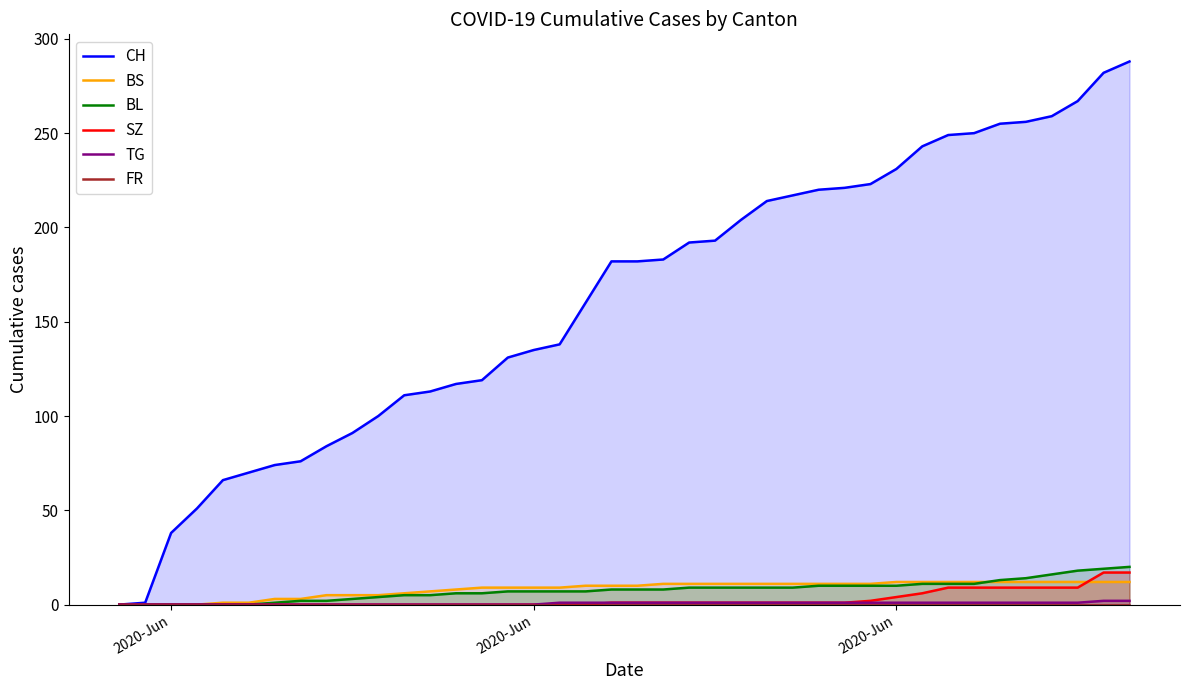

Reading left to right, transcribe all the data shown in this chart.

CH: 0	1	38	51	66	70	74	76	84	91	100	111	113	117	119	131	135	138	160	182	182	183	192	193	204	214	217	220	221	223	231	243	249	250	255	256	259	267	282	288
BS: 0	0	0	0	1	1	3	3	5	5	5	6	7	8	9	9	9	9	10	10	10	11	11	11	11	11	11	11	11	11	12	12	12	12	12	12	12	12	12	12
BL: 0	0	0	0	0	0	1	2	2	3	4	5	5	6	6	7	7	7	7	8	8	8	9	9	9	9	9	10	10	10	10	11	11	11	13	14	16	18	19	20
SZ: 0	0	0	0	0	0	0	0	0	0	0	0	0	0	0	0	0	0	0	1	1	1	1	1	1	1	1	1	1	2	4	6	9	9	9	9	9	9	17	17
TG: 0	0	0	0	0	0	0	0	0	0	0	0	0	0	0	0	0	1	1	1	1	1	1	1	1	1	1	1	1	1	1	1	1	1	1	1	1	1	2	2
FR: 0	0	0	0	0	0	0	0	0	0	0	0	0	0	0	0	0	0	0	0	0	0	0	0	0	0	0	0	0	0	0	0	0	0	0	0	0	0	0	0